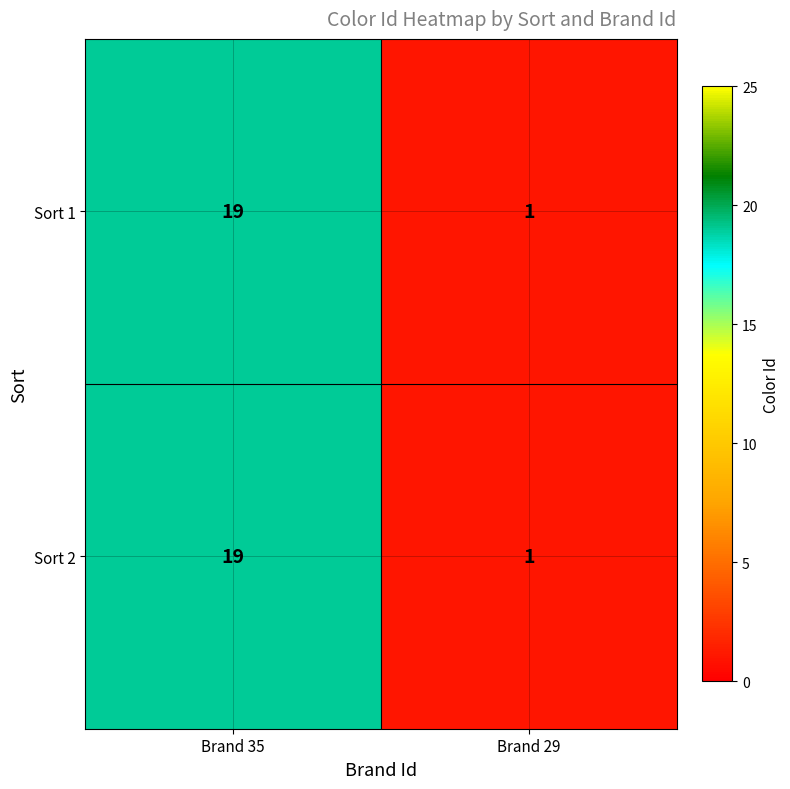

The Sort 2 series shows 19 at Brand 35. True or false?

True